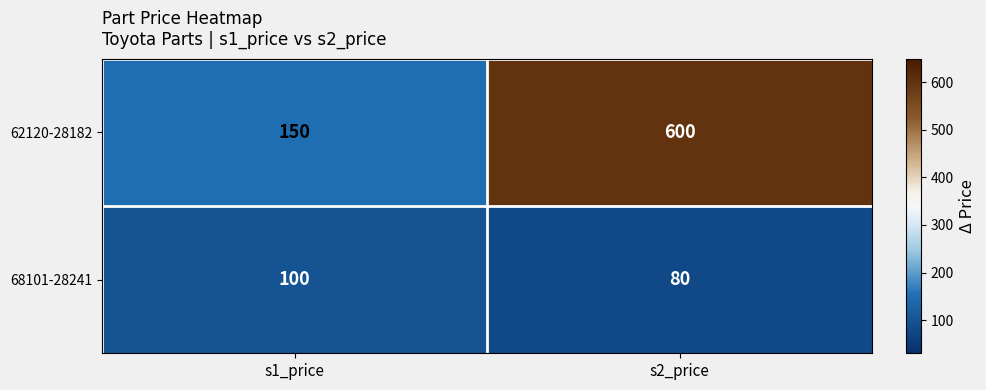

What is the smallest value displayed?

80